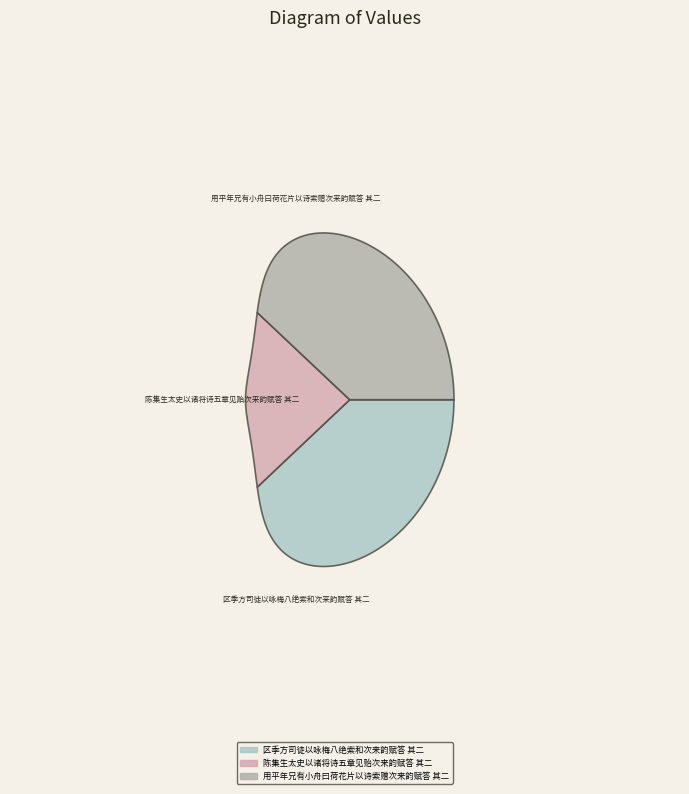

Which category has the smallest portion of the pie?

陈集生太史以诸将诗五章见贻次来韵赋答 其二